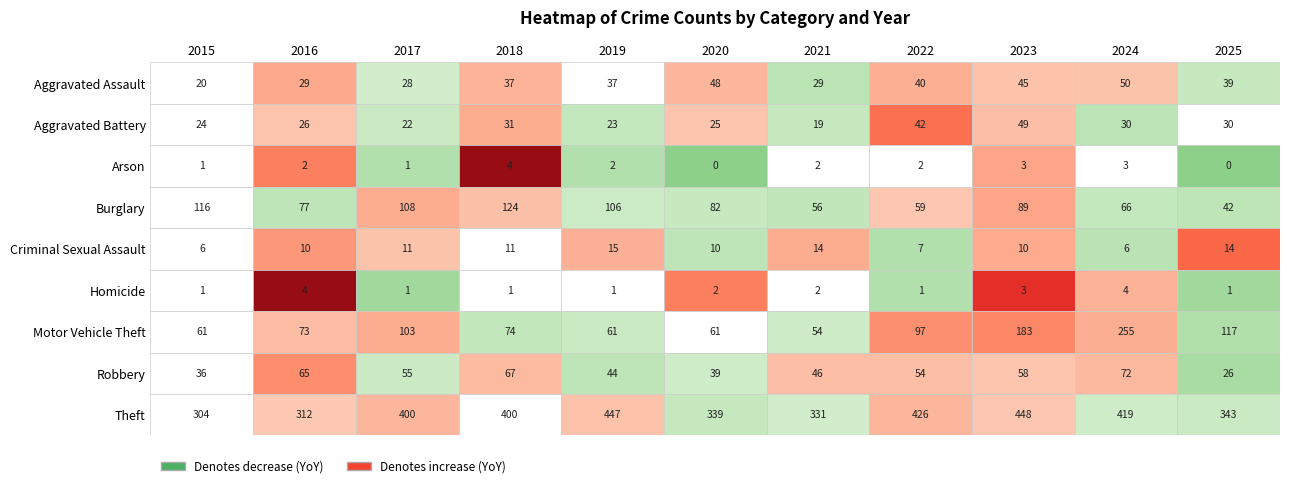

What is the difference between the second highest and second lowest values in the Robbery series?

31